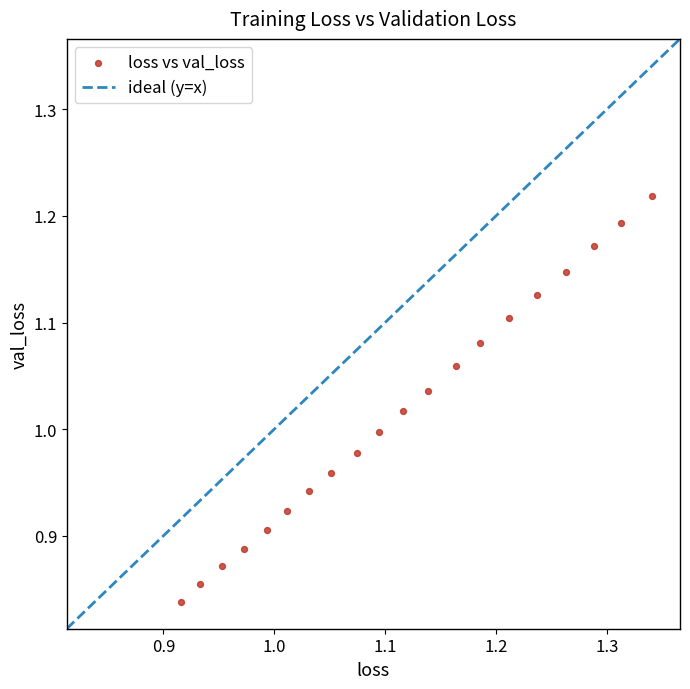

What is the range of X values (max minus min)?

0.4